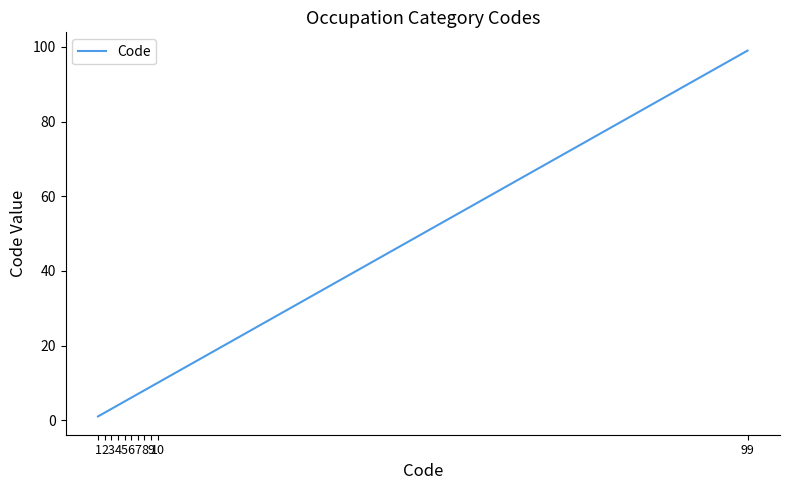

What is the change in value from 1 to 99?

+98